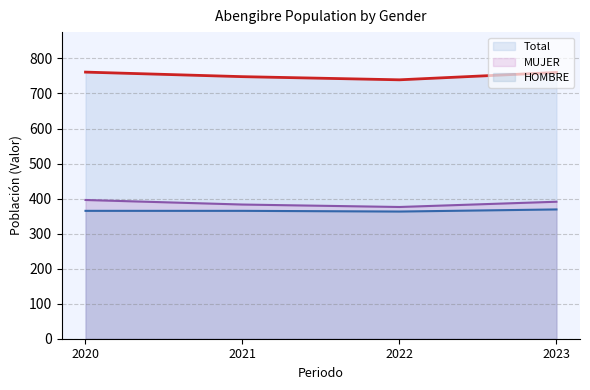

What is the difference between the maximum and minimum values in the MUJER series?

20